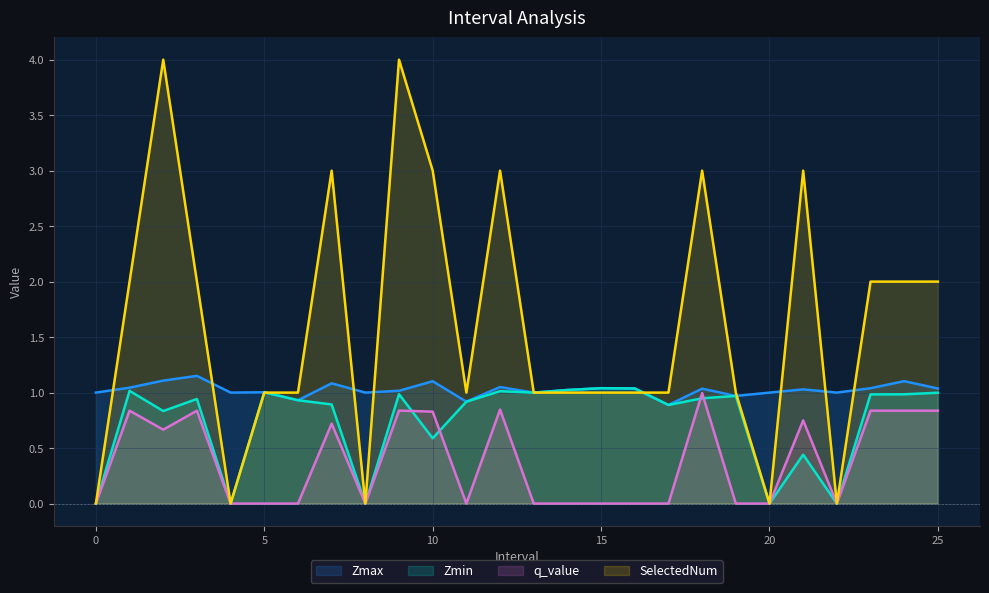

How many categories are shown in the chart?

26